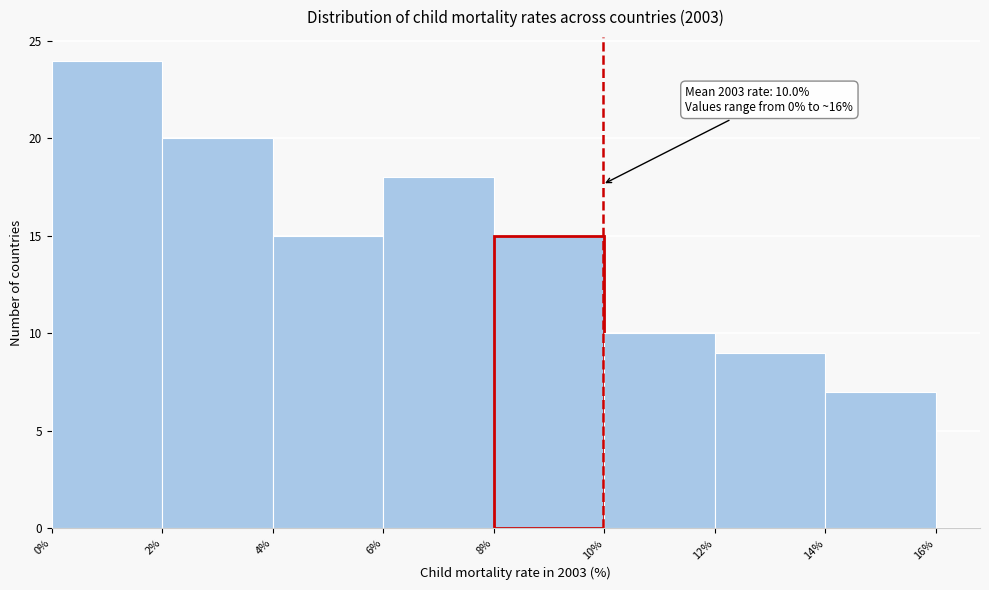

Which range on the x-axis has the tallest bar?

0% to 2%